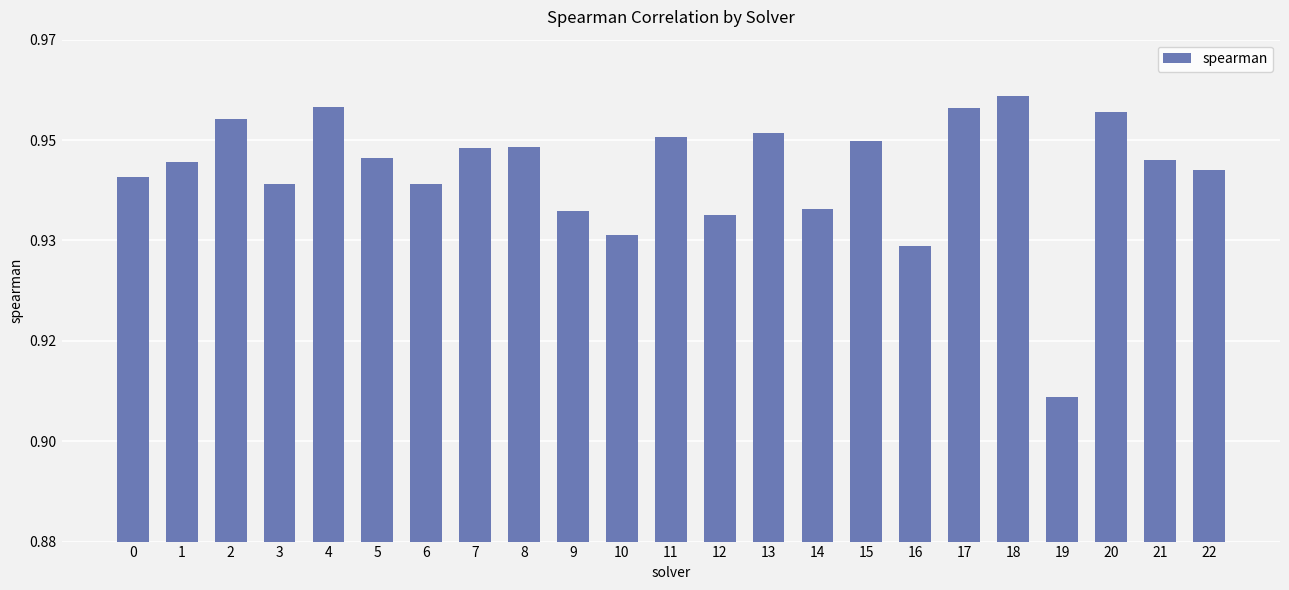

Does the chart contain any negative values?

No